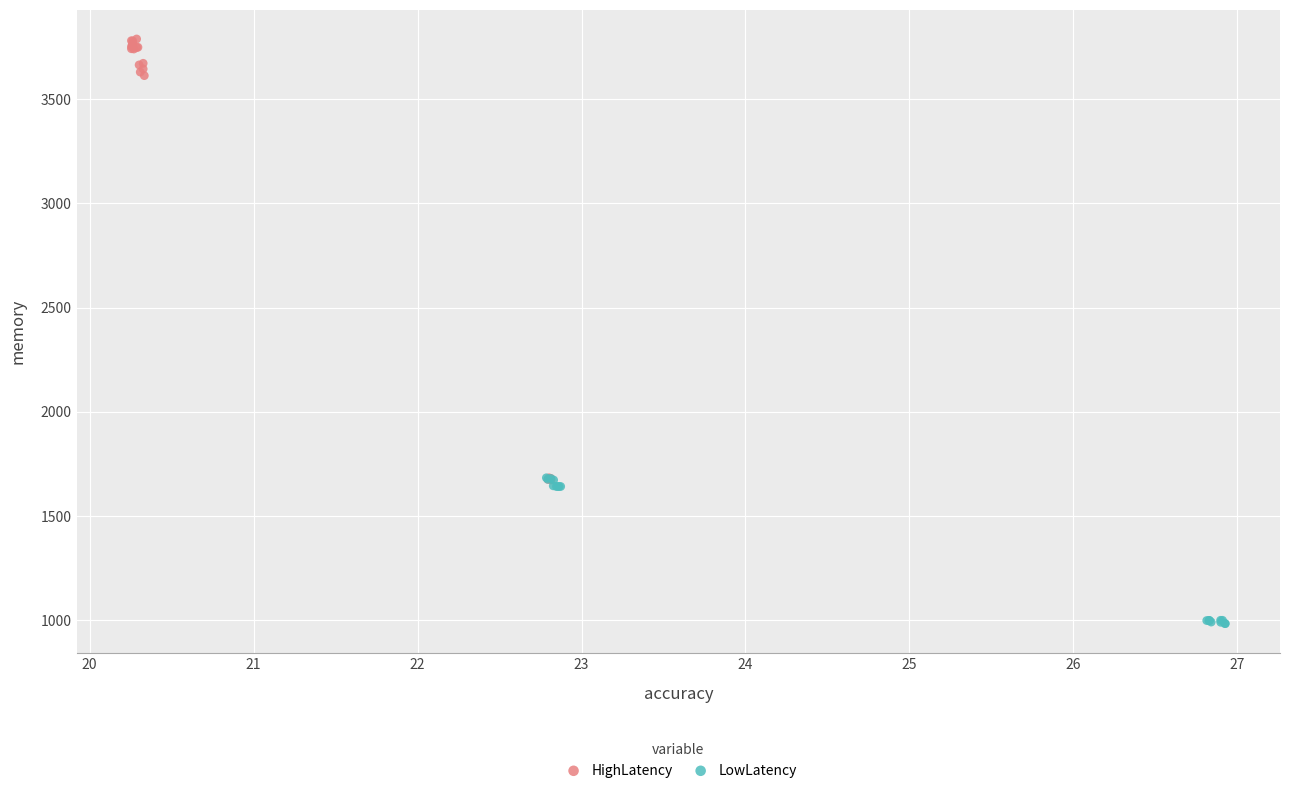

Which series contains the lowest Y value?

LowLatency